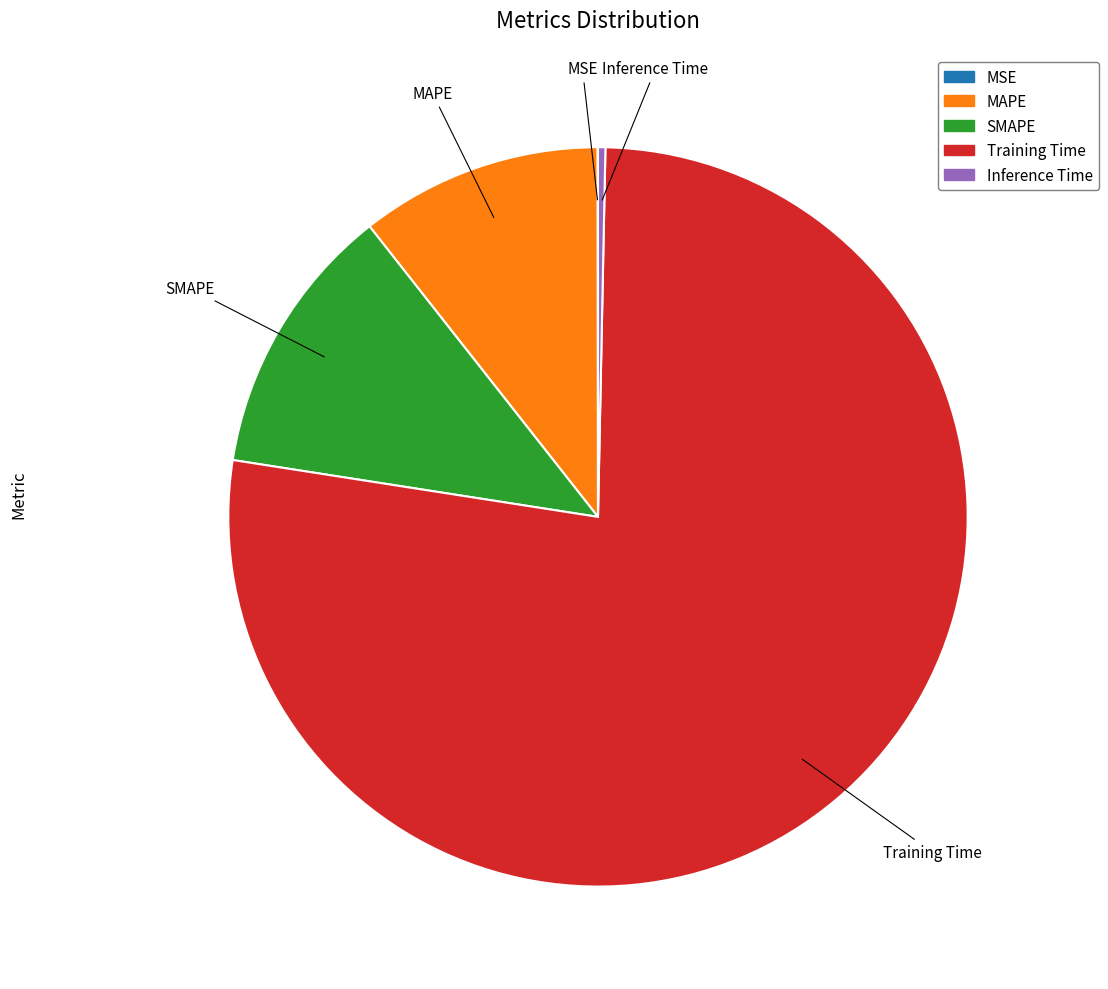

Between MAPE and Inference Time, which is larger?

MAPE